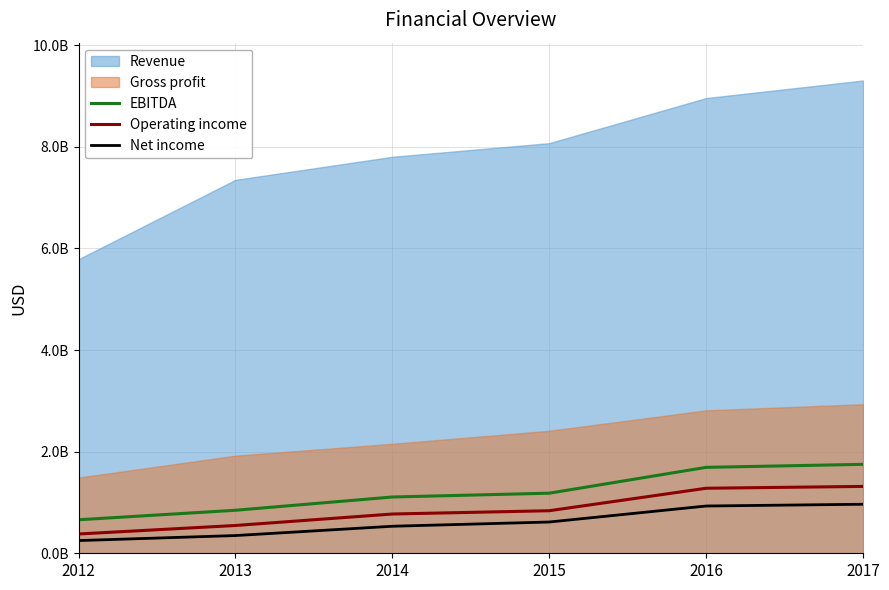

True or false: EBITDA and Operating income intersect in this chart.

False